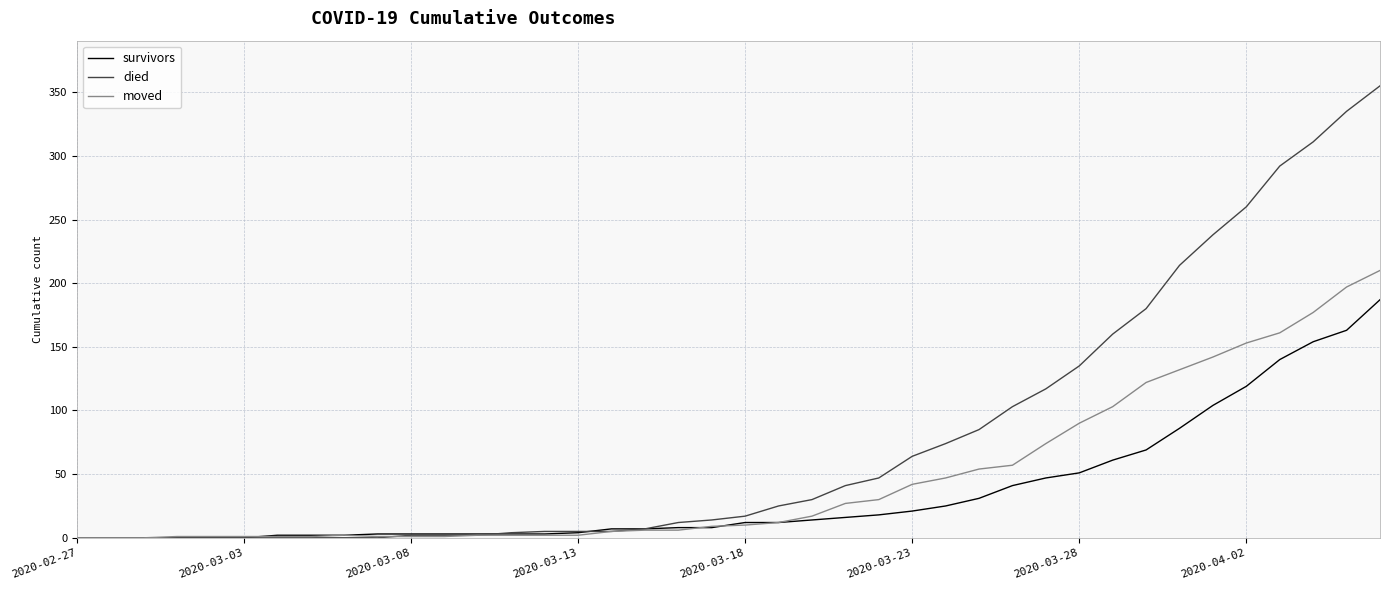

Which series has the largest total across all categories?

died